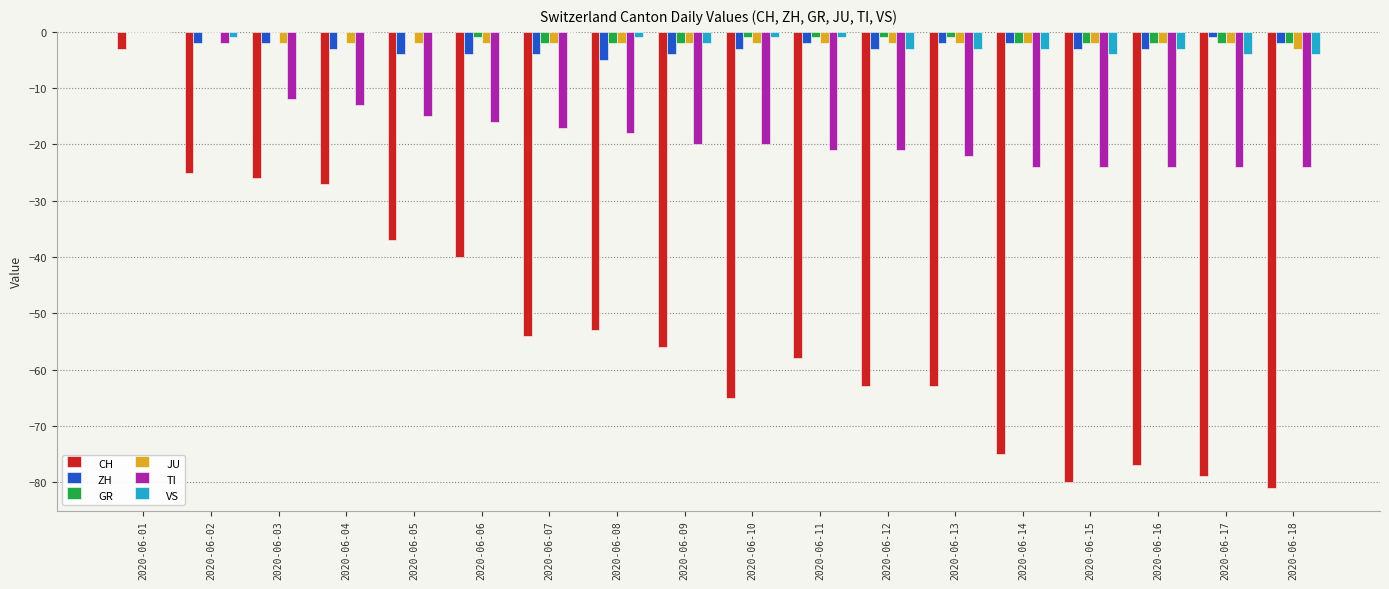

The GR series shows -2 at 2020-06-17. True or false?

True